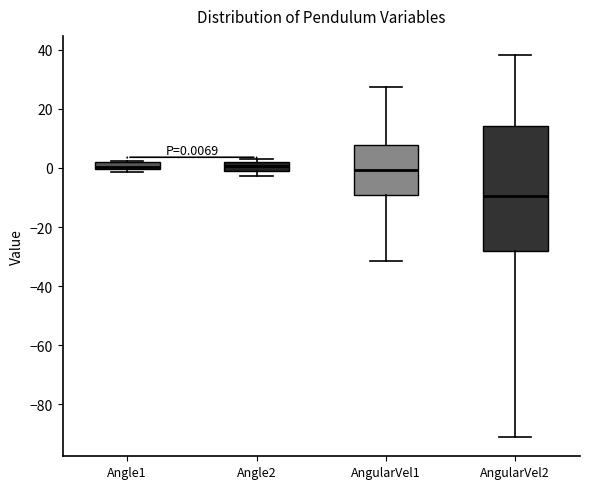

Which box has the lowest median line?

AngularVel2